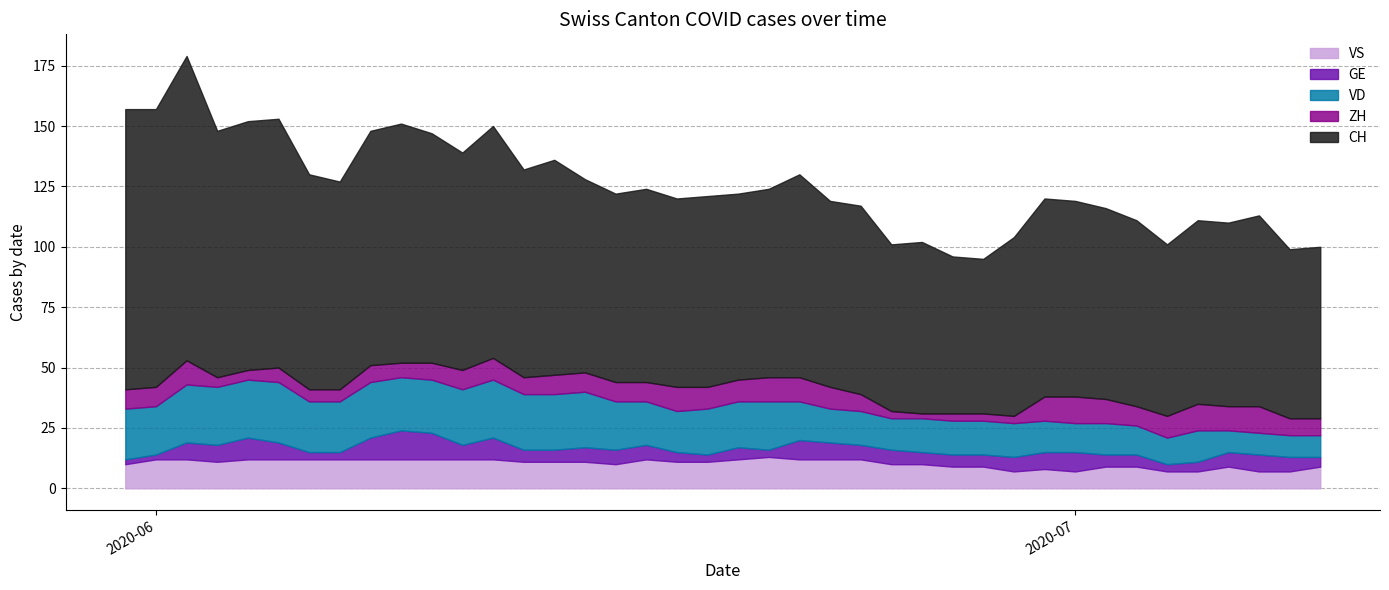

List the series in order of their peak value, highest first.

CH, VD, VS, GE, ZH